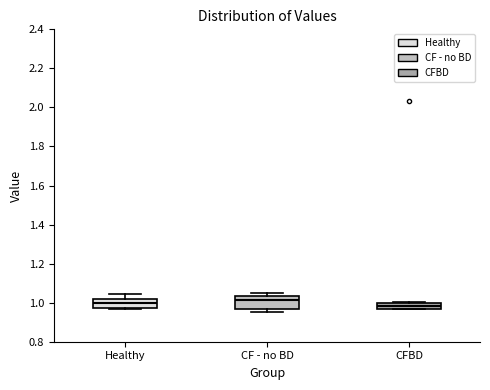

Where is the lower edge of the box for CF - no BD on the y-axis? The values are not printed on the chart, so give them approximately, as read against the axis.

0.96